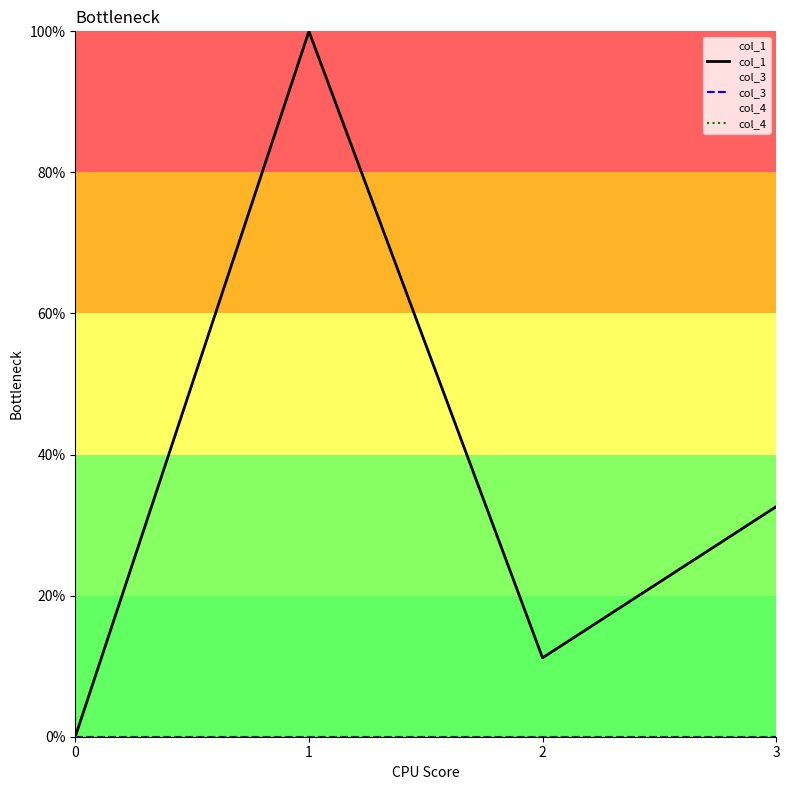

What are all the series names shown in the legend?

col_1, col_3, col_4